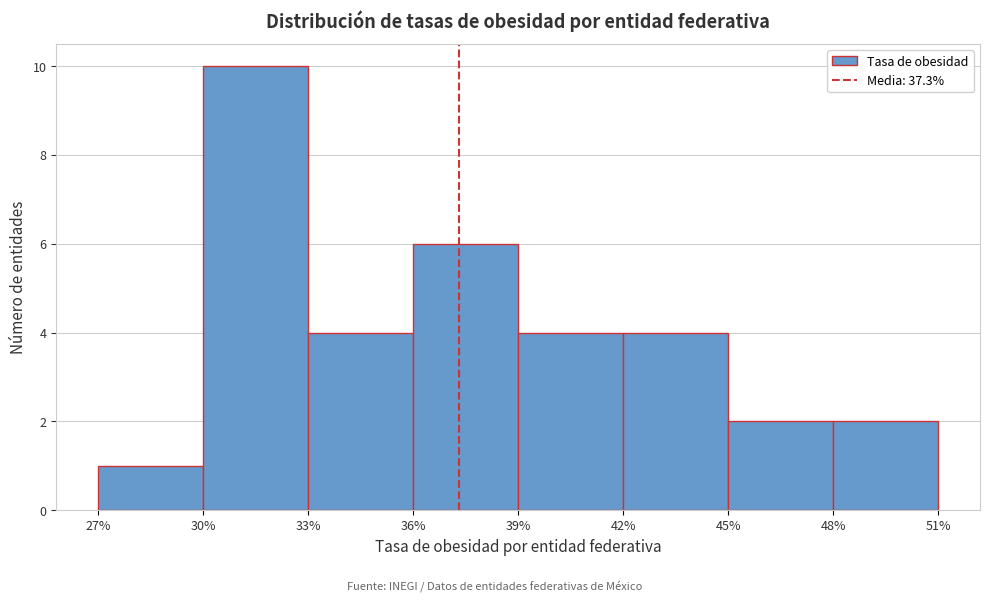

What is the height of the bar covering 39% to 42% on the x-axis? The values are not printed on the chart, so give them approximately, as read against the axis.

4